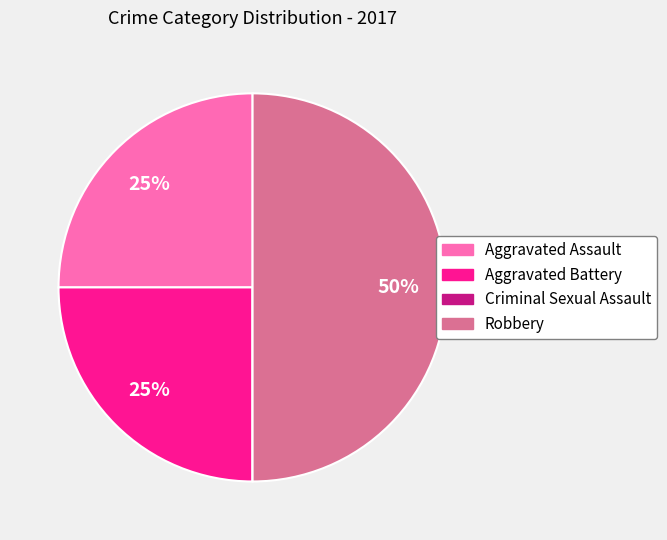

To the nearest percent, what is the difference between the largest and smallest slice percentages?

50%